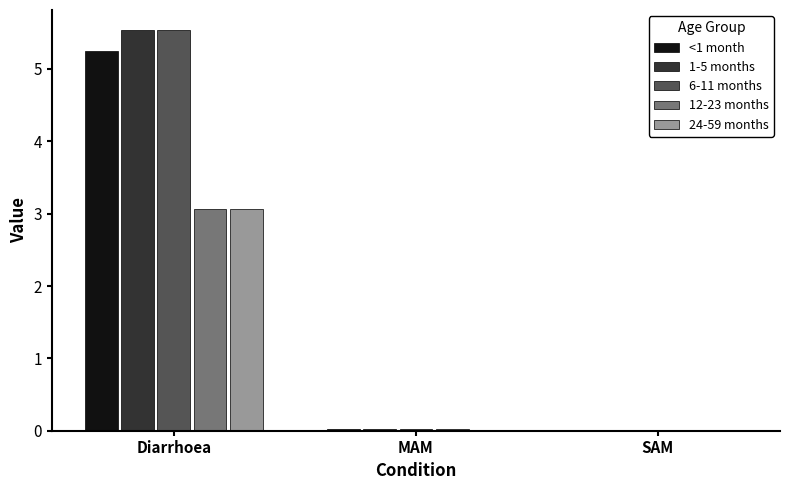

Count the number of categories in the chart.

3